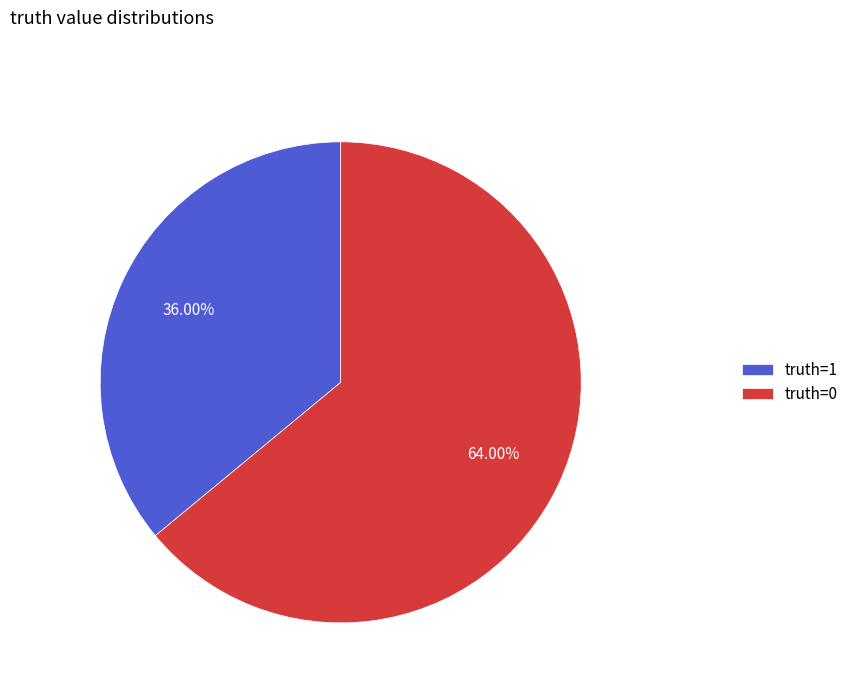

What percentage is the truth=0 slice, to the nearest percent?

64%